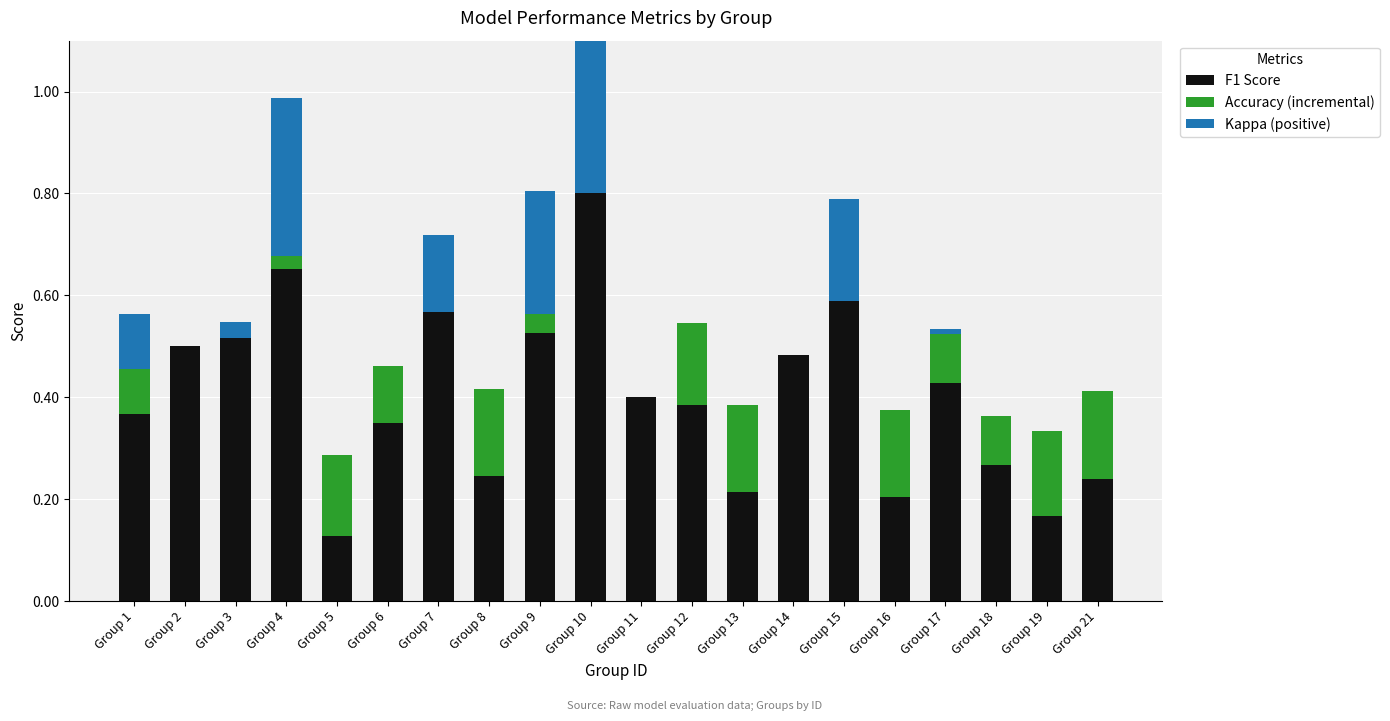

True or false: Kappa (positive) has a value of 0.9 at Group 10.

False